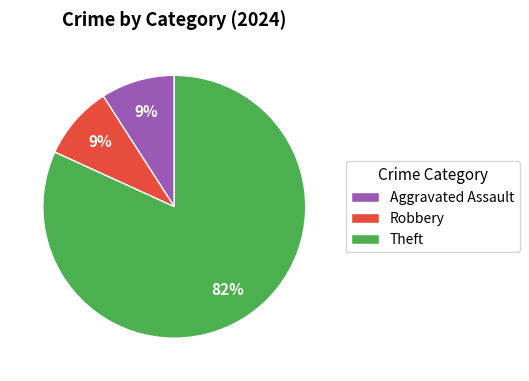

Count the number of slices in the pie.

3